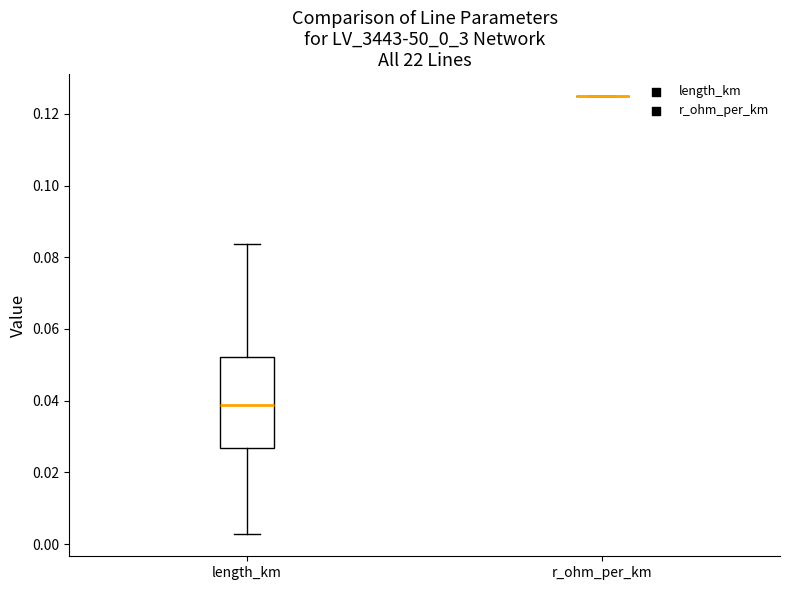

Reading left to right, read every box against the y-axis: the position of its median line, the range the box covers, and the ends of its whiskers. The values are not printed on the chart, so give them approximately, as read against the axis.

length_km: median 0.038, box 0.026 to 0.052, whiskers 0.002 to 0.084
r_ohm_per_km: box collapsed to a line at 0.126, whiskers 0.126 to 0.126